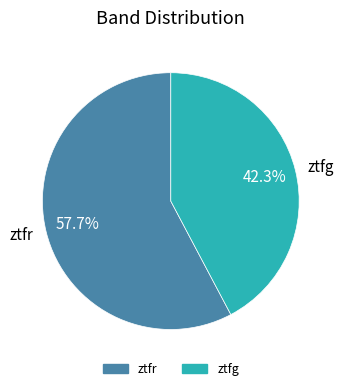

To the nearest percent, what percentage of the pie is ztfg?

42%